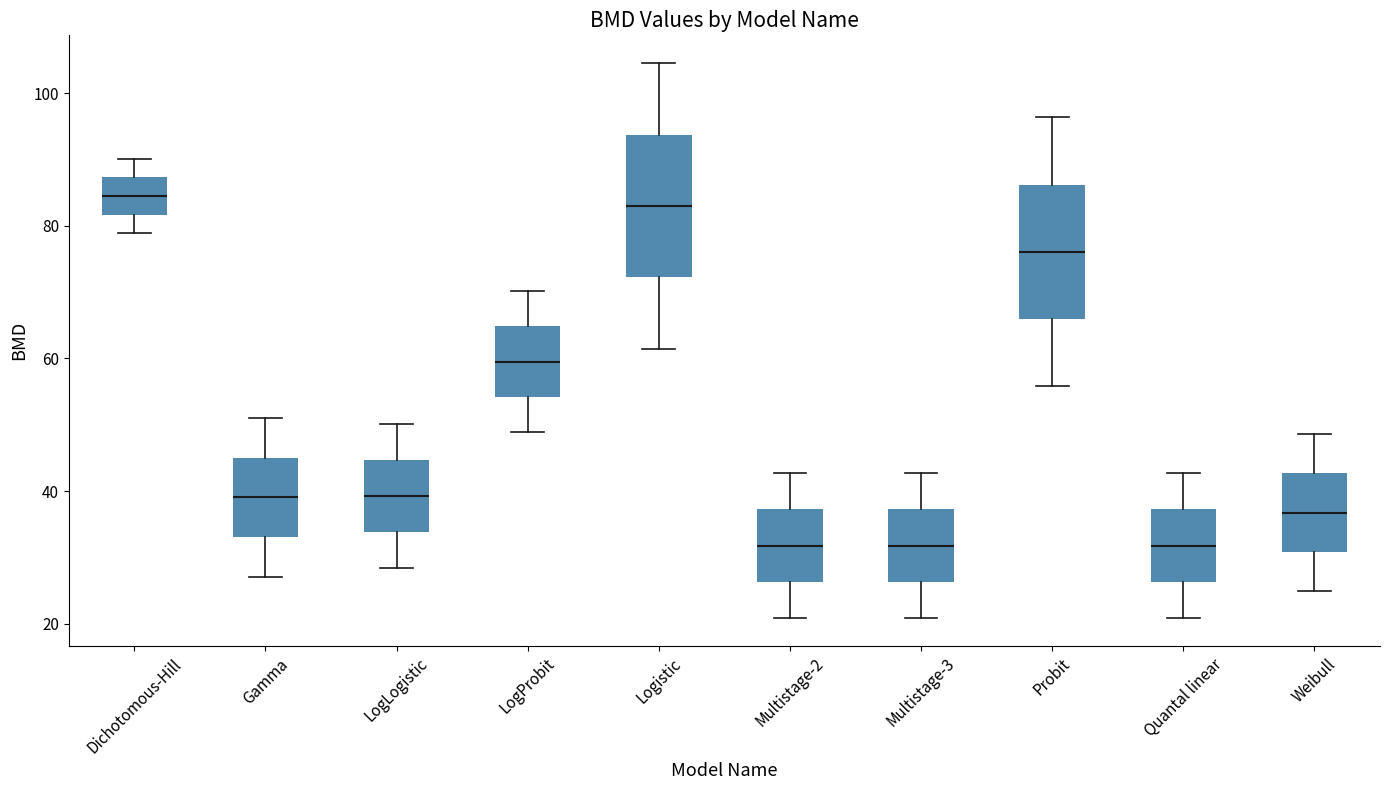

Reading left to right, read every box against the y-axis: the position of its median line, the range the box covers, and the ends of its whiskers. The values are not printed on the chart, so give them approximately, as read against the axis.

Dichotomous-Hill: median 84, box 82 to 88, whiskers 78 to 90
Gamma: median 40, box 34 to 46, whiskers 28 to 50
LogLogistic: median 40, box 34 to 44, whiskers 28 to 50
LogProbit: median 60, box 54 to 64, whiskers 48 to 70
Logistic: median 82, box 72 to 94, whiskers 62 to 104
Multistage-2: median 32, box 26 to 38, whiskers 20 to 42
Multistage-3: median 32, box 26 to 38, whiskers 20 to 42
Probit: median 76, box 66 to 86, whiskers 56 to 96
Quantal linear: median 32, box 26 to 38, whiskers 20 to 42
Weibull: median 36, box 30 to 42, whiskers 24 to 48